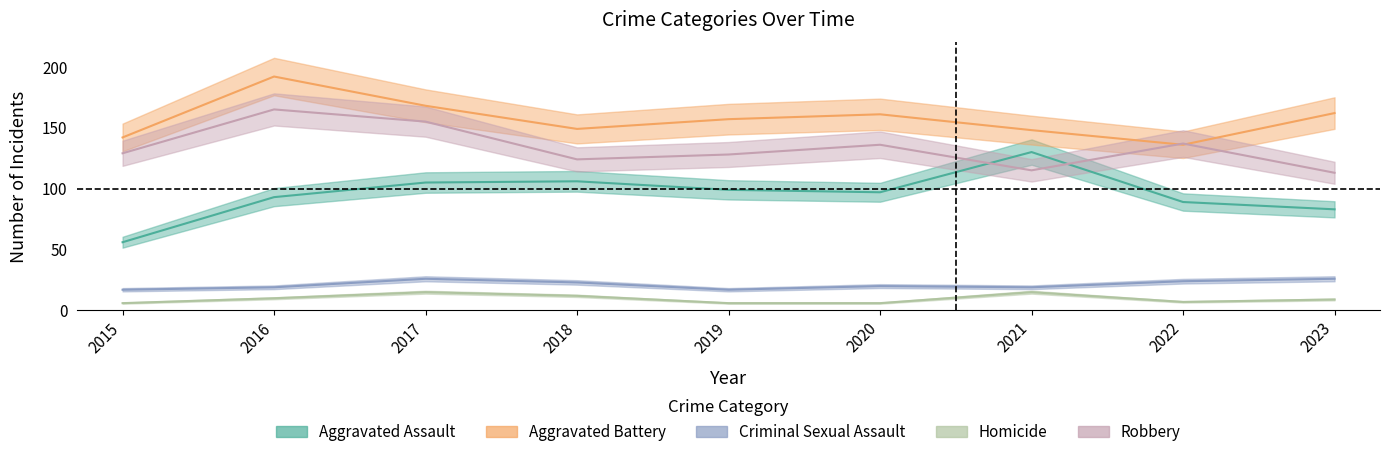

What is the difference between the maximum and minimum values in the Aggravated Assault series?

74